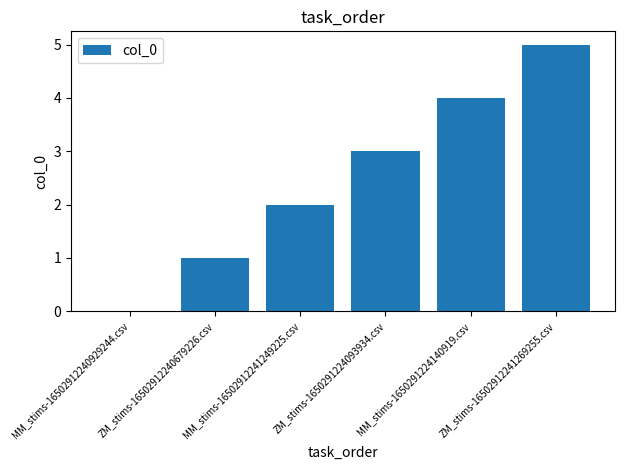

Is it true that the value at ZM_stims-16502912241269255.csv is 7?

False